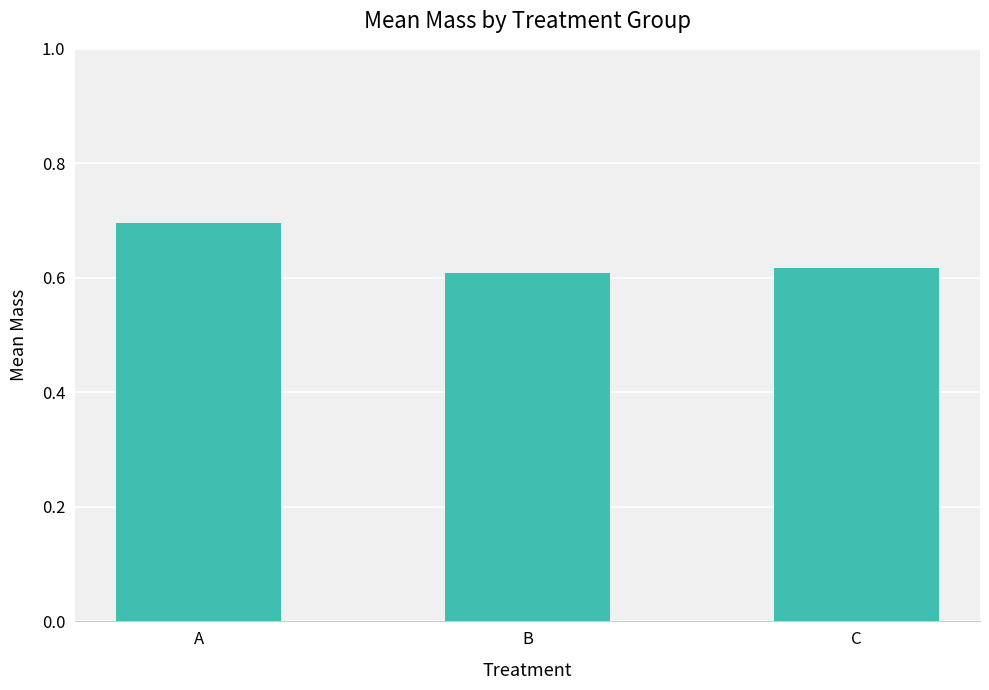

Is it true that the value at A is 0.7?

True